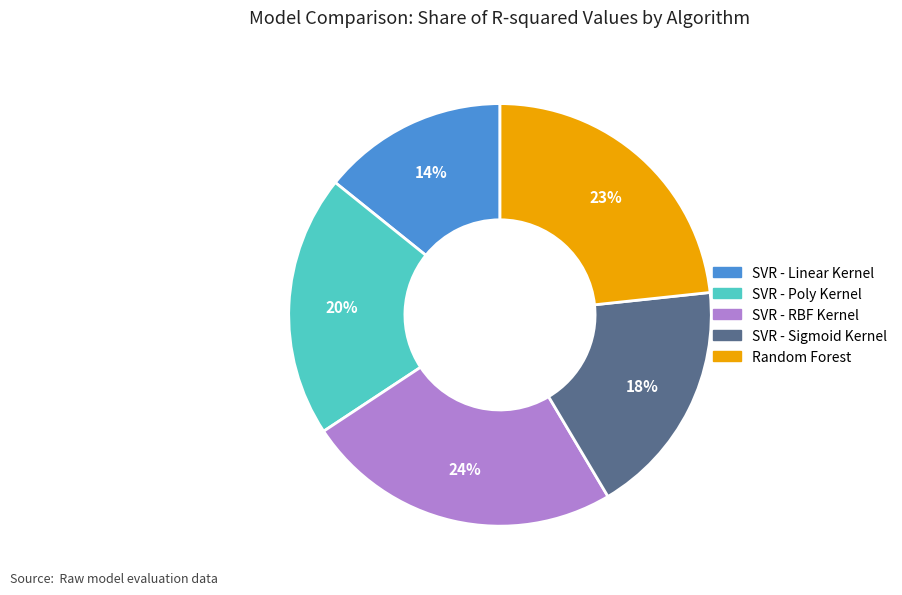

Rank the categories by value from highest to lowest.

SVR - RBF Kernel, Random Forest, SVR - Poly Kernel, SVR - Sigmoid Kernel, SVR - Linear Kernel